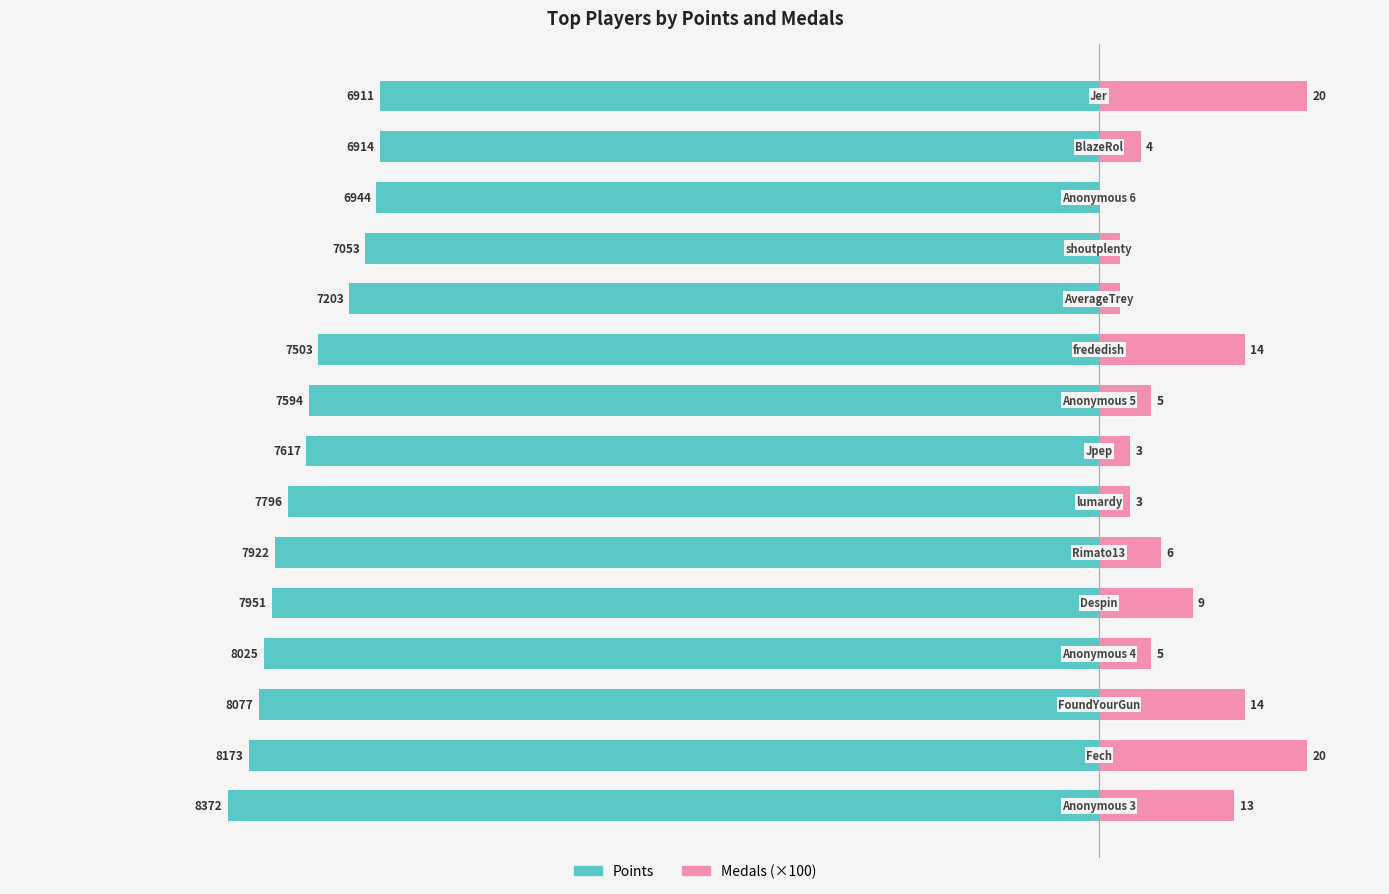

What is the average value of the Points series?

-7604